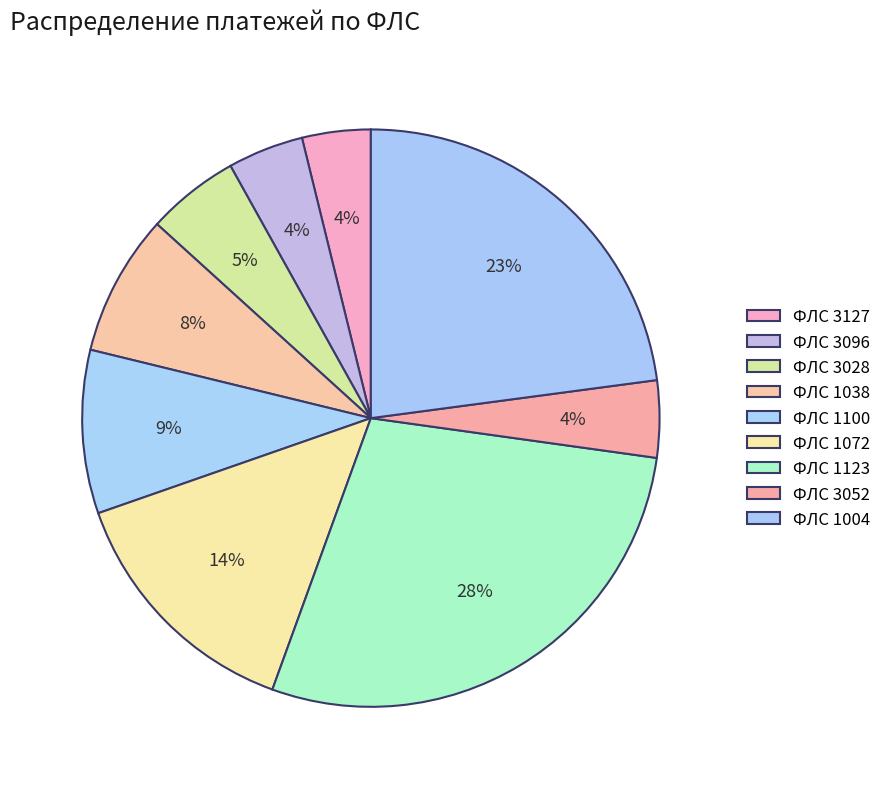

Count the number of slices in the pie.

9